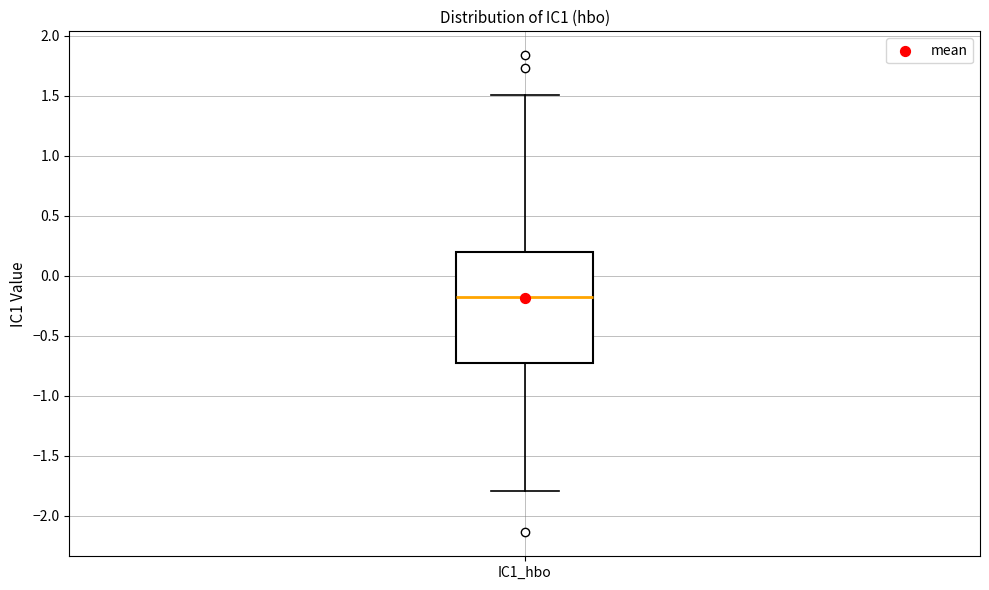

Transcribe this box plot: give where the median line is, the range the box spans, and where the two whiskers end, as read against the y-axis. The values are not printed on the chart, so give them approximately, as read against the axis.

median -0.15, box -0.70 to 0.20, whiskers -1.80 to 1.50